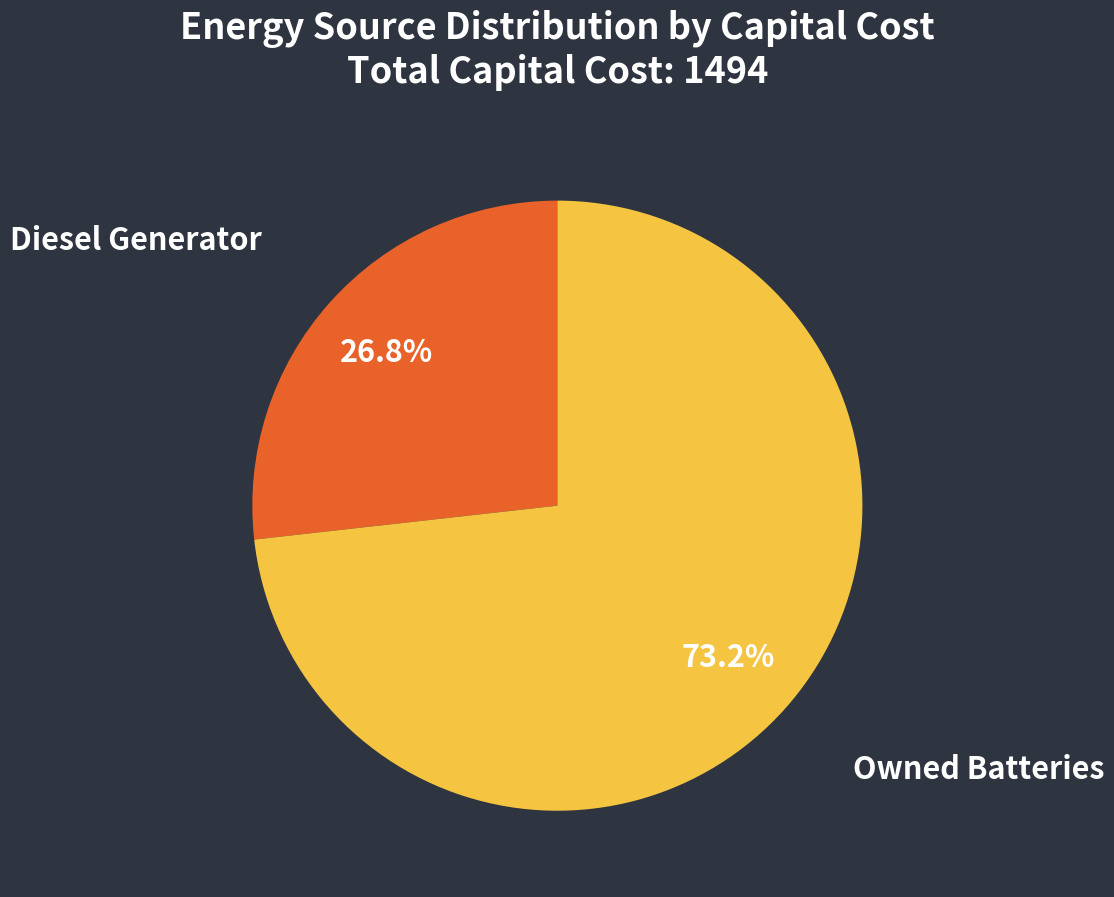

To the nearest percent, what portion does Owned Batteries represent?

73%